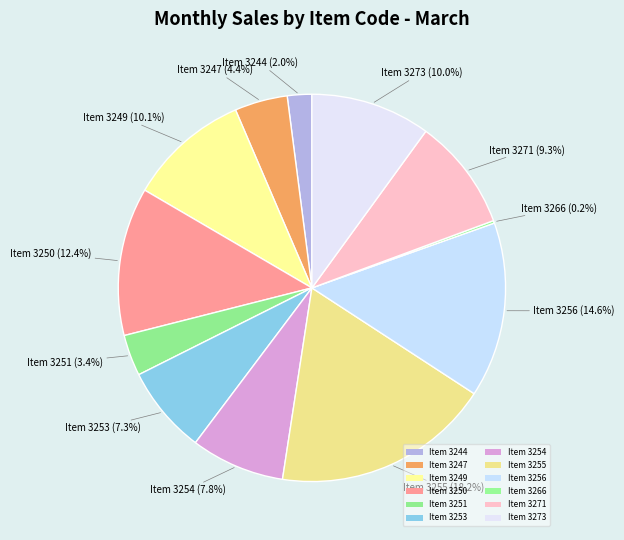

Which category has the biggest portion of the pie?

3255